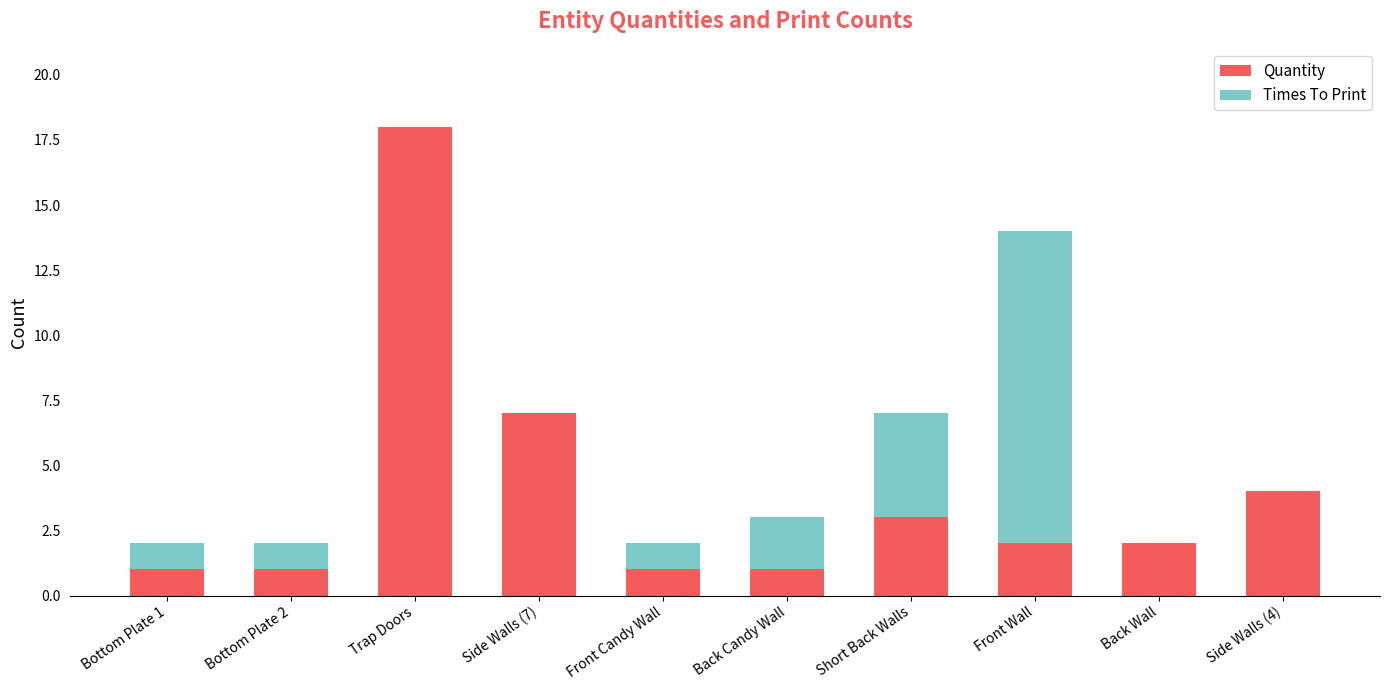

Count the number of data series in this chart.

2